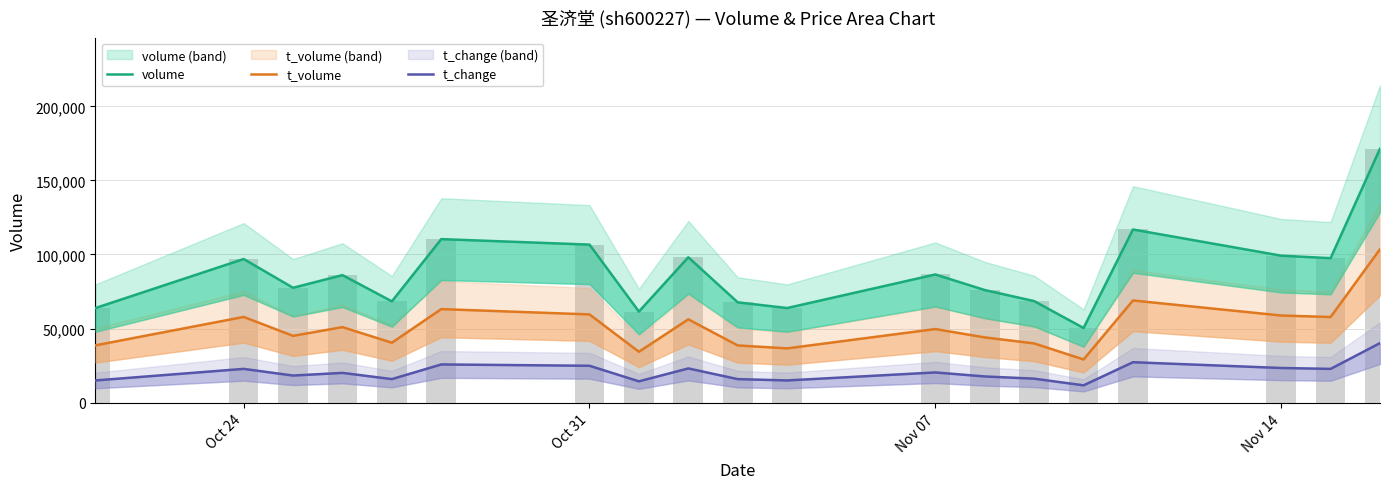

How many groups of bars are there?

19